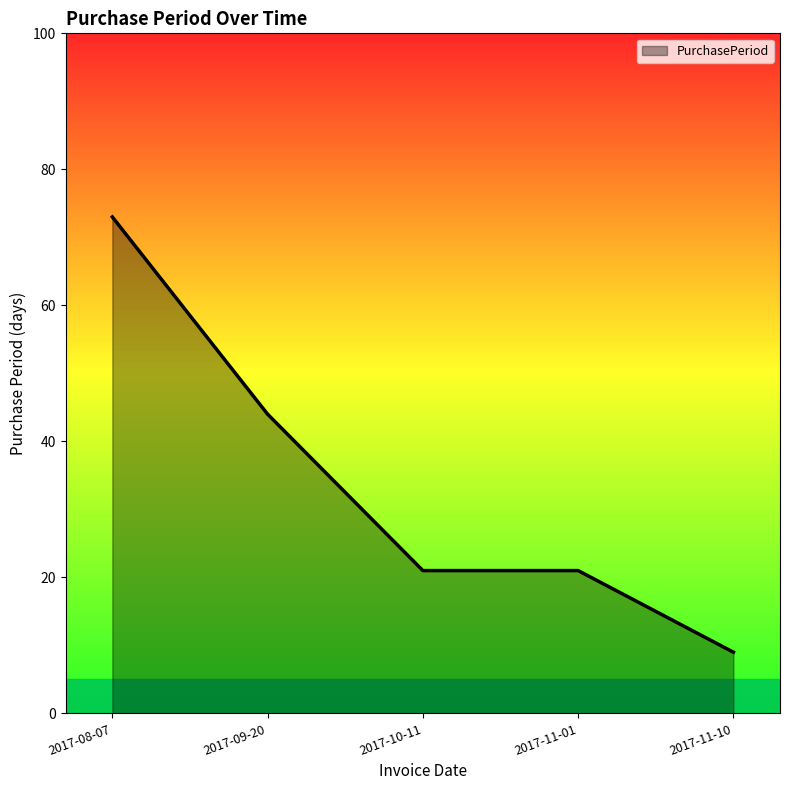

What position from the left is 2017-09-20?

2